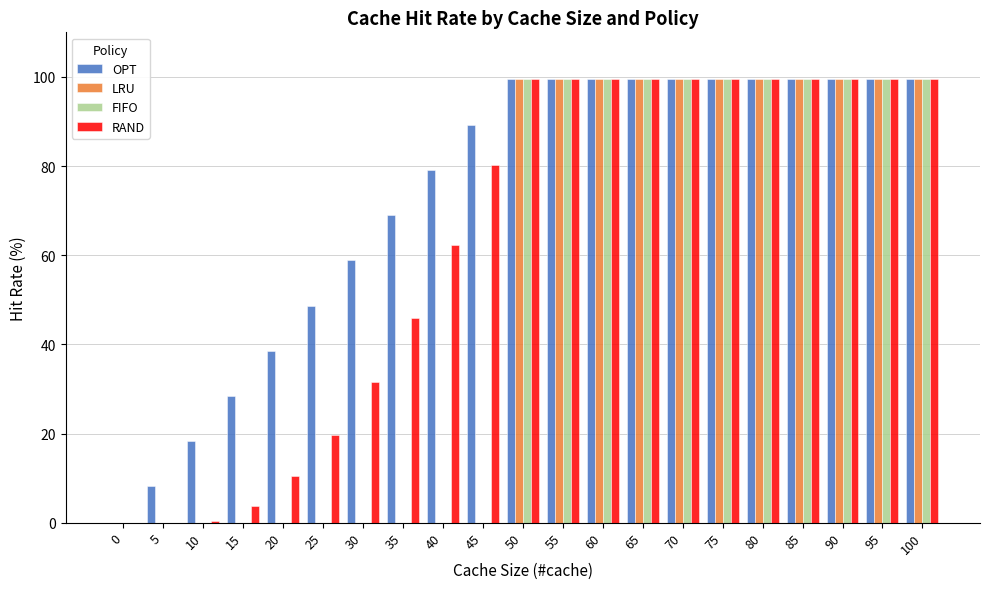

What is the total value across all series at 70?

398.0